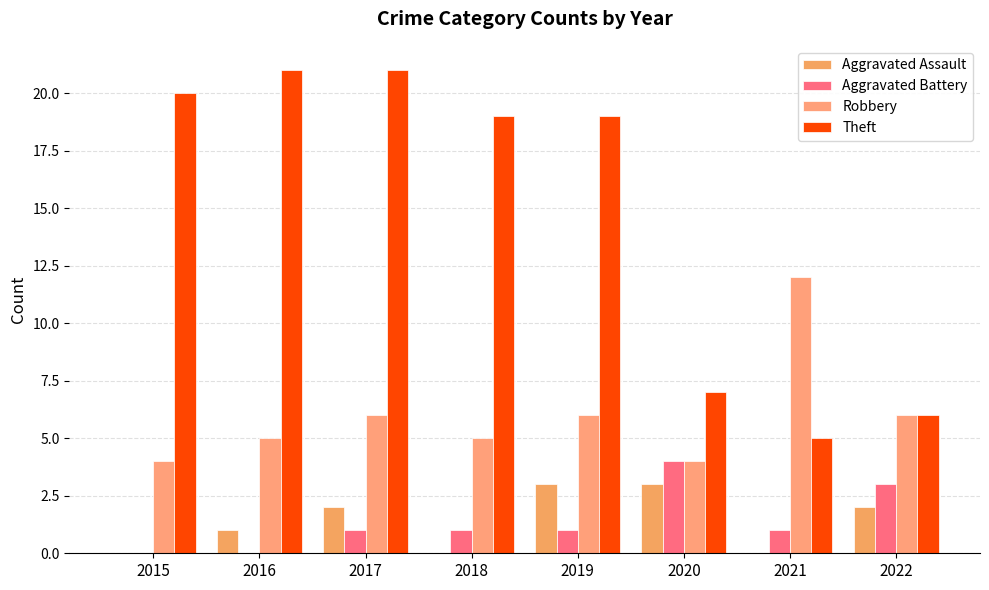

The value of Aggravated Assault at 2020 is 2. True or false?

False